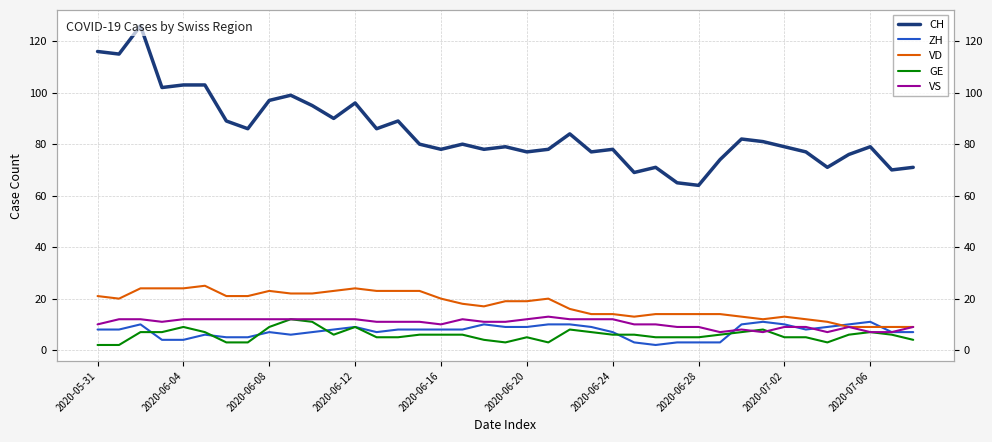

Which series has the widest spread of values?

CH